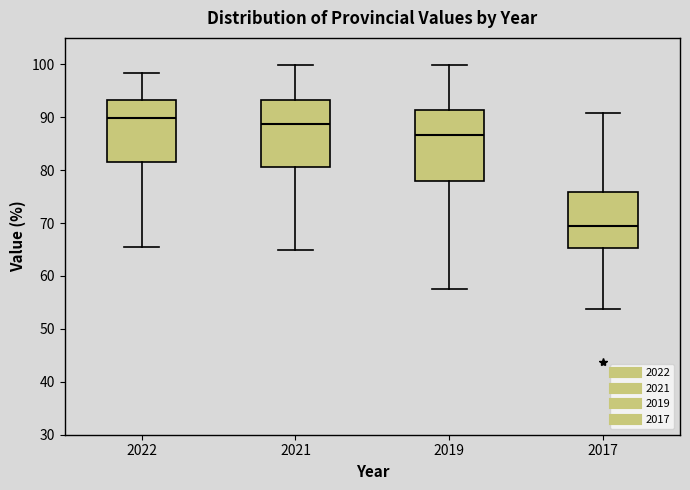

Reading left to right, read every box against the y-axis: the position of its median line, the range the box covers, and the ends of its whiskers. The values are not printed on the chart, so give them approximately, as read against the axis.

2022: median 90, box 82 to 93, whiskers 65 to 98
2021: median 89, box 81 to 93, whiskers 65 to 100
2019: median 87, box 78 to 91, whiskers 58 to 100
2017: median 69, box 65 to 76, whiskers 54 to 91